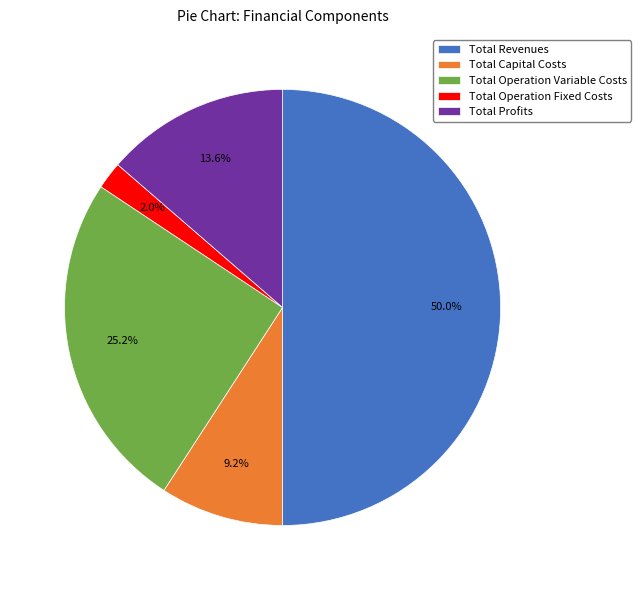

Which slice is the largest?

Total Revenues